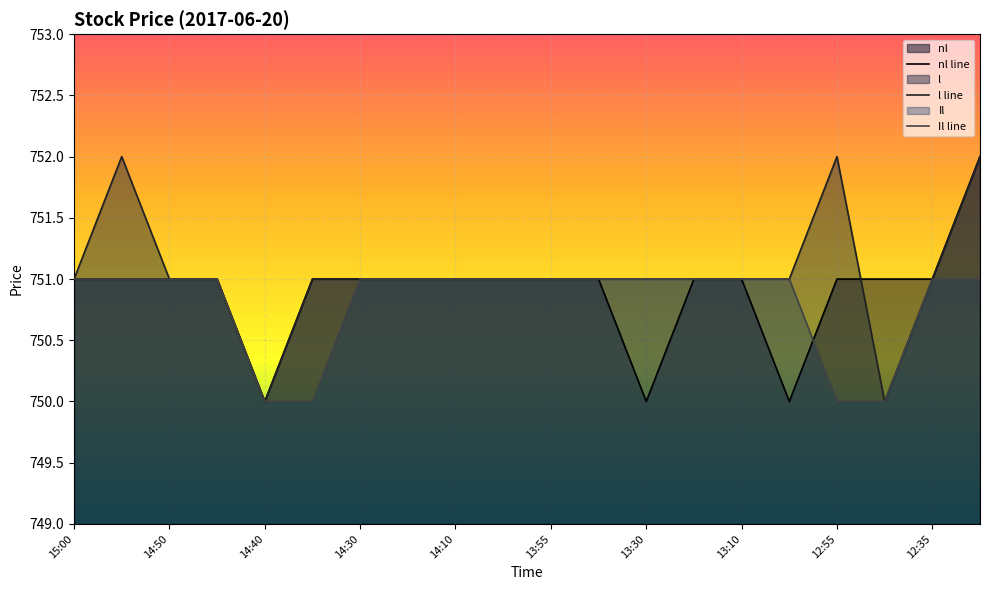

Is it true that l equals 751 at 13:10?

True